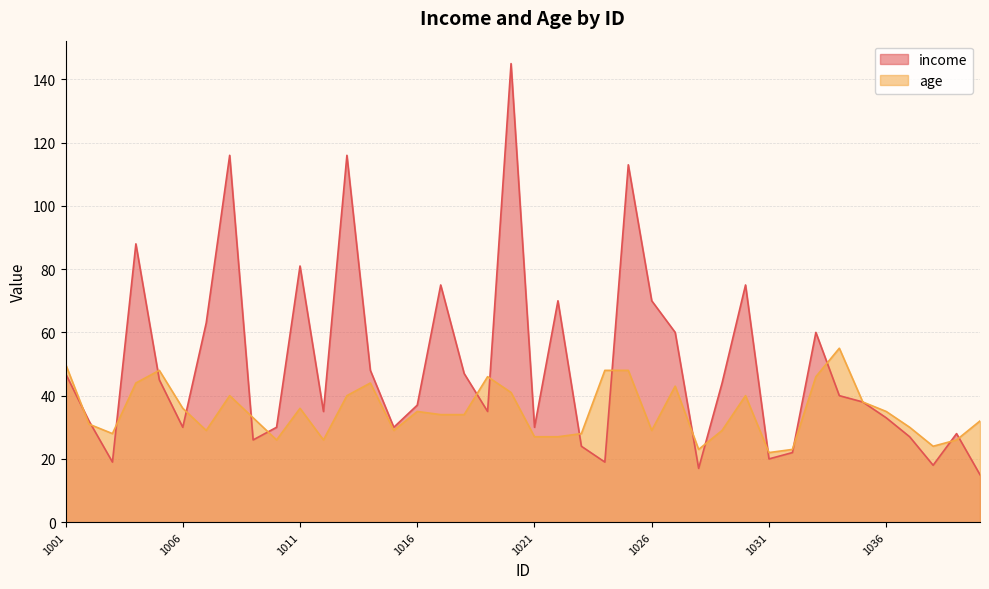

What is the greatest value displayed?

145